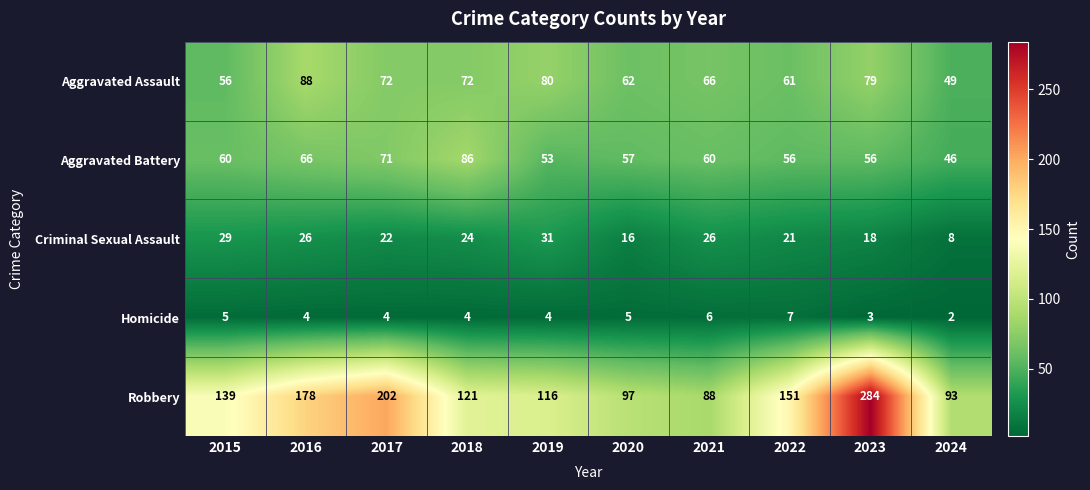

What is the approximate value of Robbery at 2017?

202